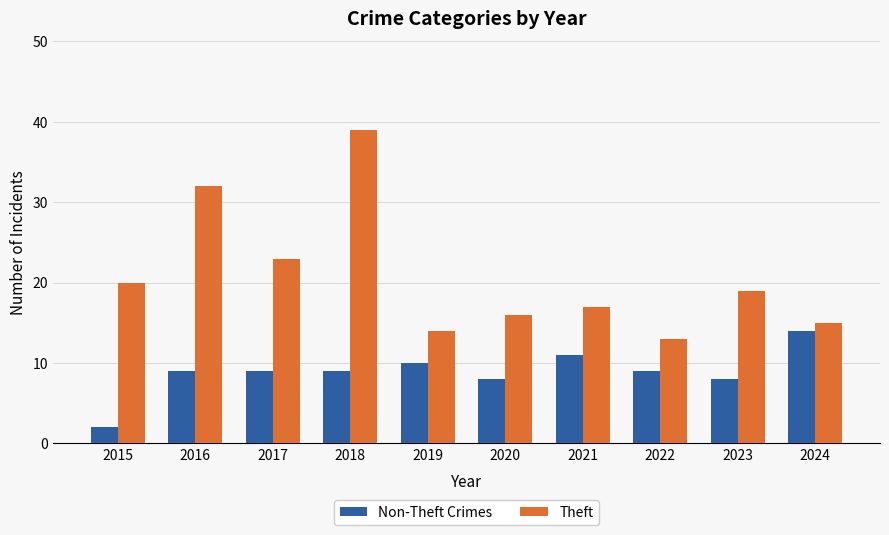

Rank the series by their average value, from lowest to highest.

Non-Theft Crimes, Theft